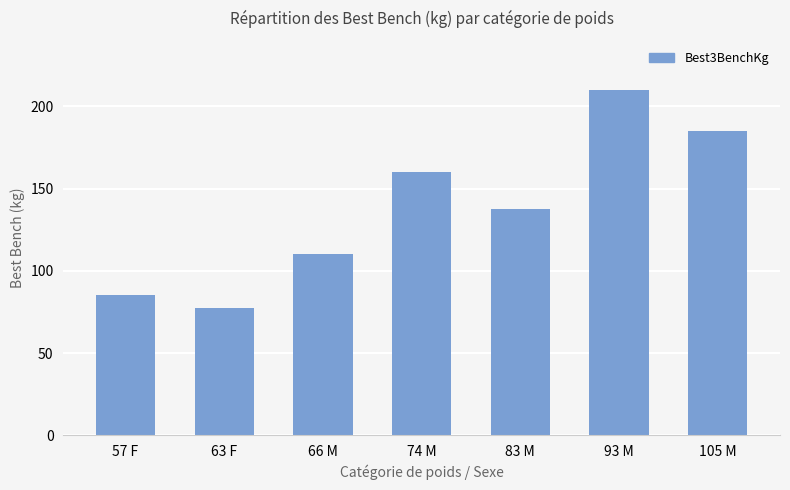

The value at 105 M is 185.0. True or false?

True